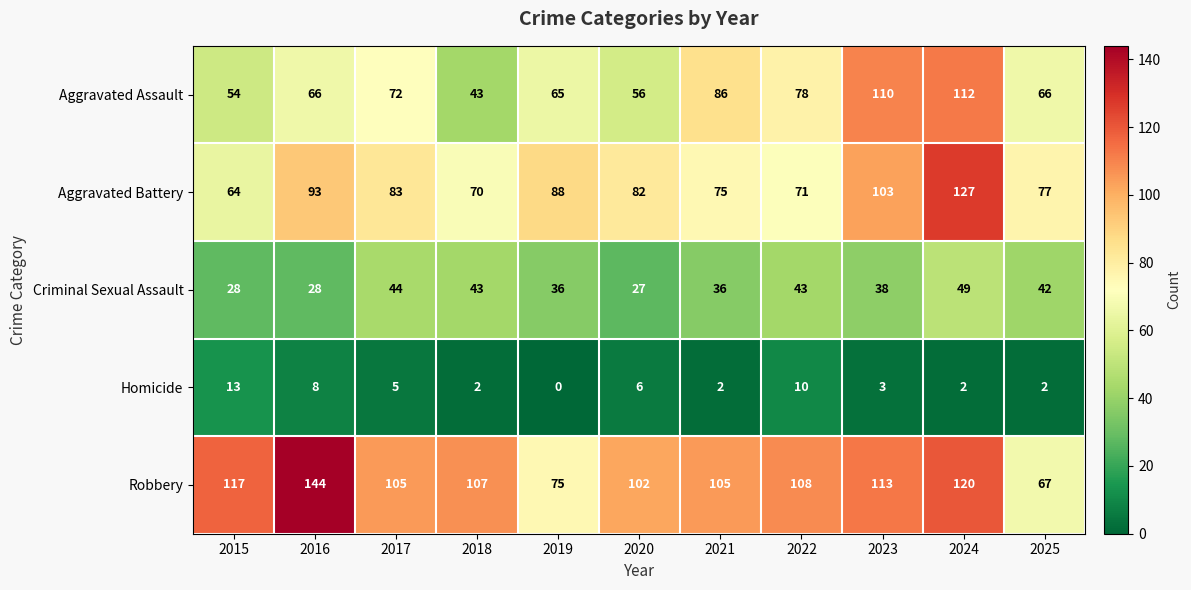

List the series in order of their peak value, highest first.

Robbery, Aggravated Battery, Aggravated Assault, Criminal Sexual Assault, Homicide